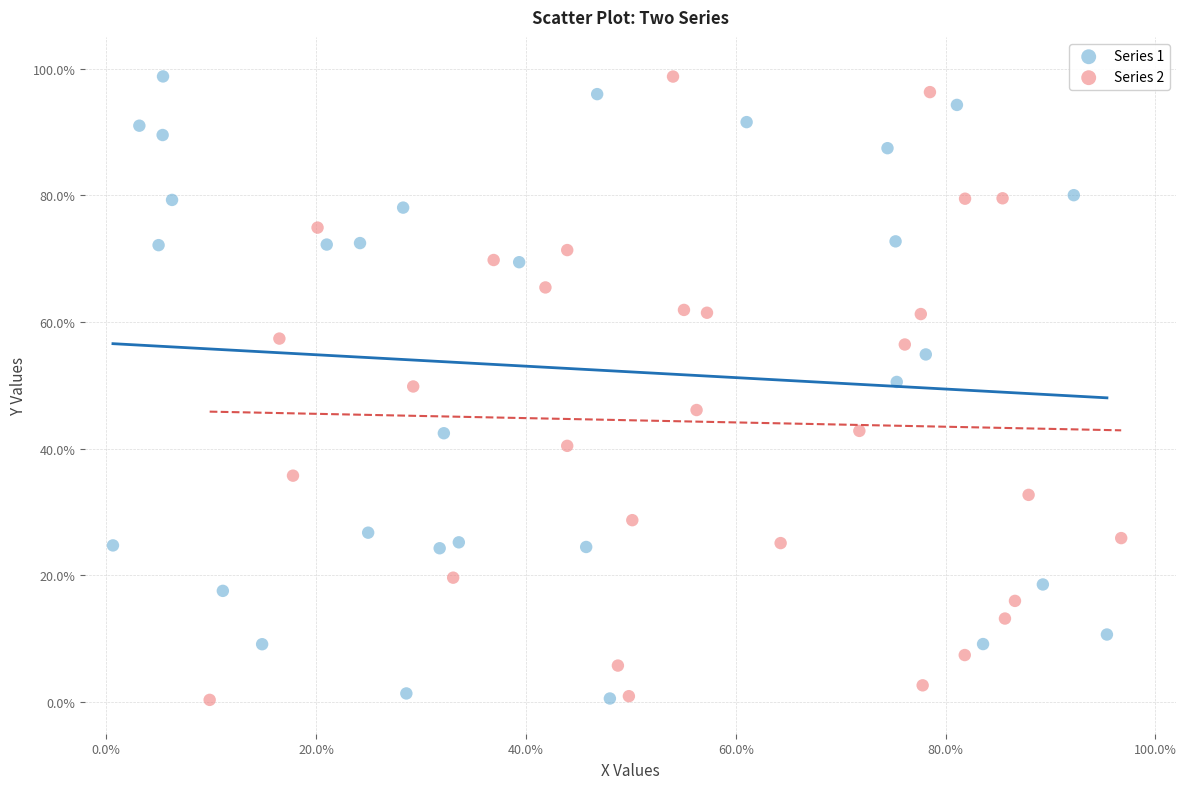

What are all the series names shown in the legend?

Series 1, Series 2